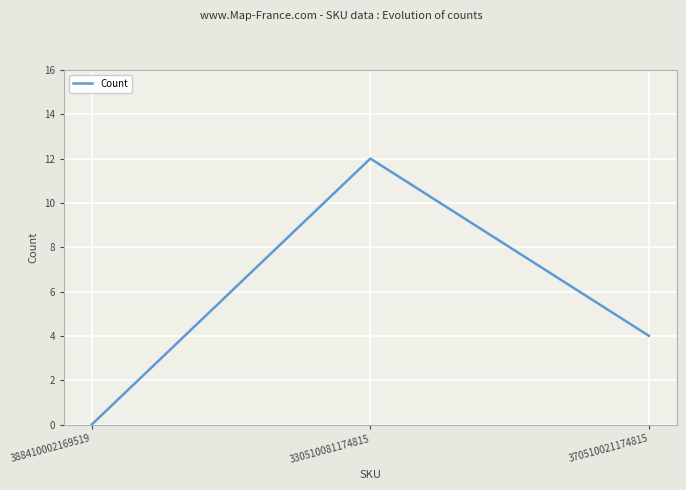

What is the difference between the maximum and minimum values?

12